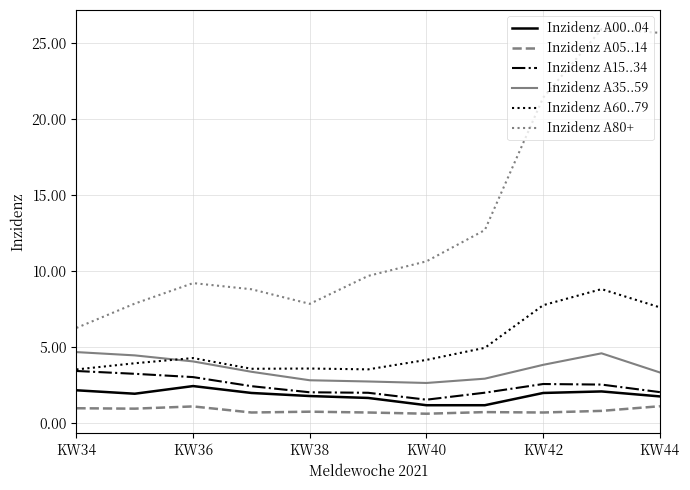

What is the highest value of the Inzidenz A35..59 series?

4.7